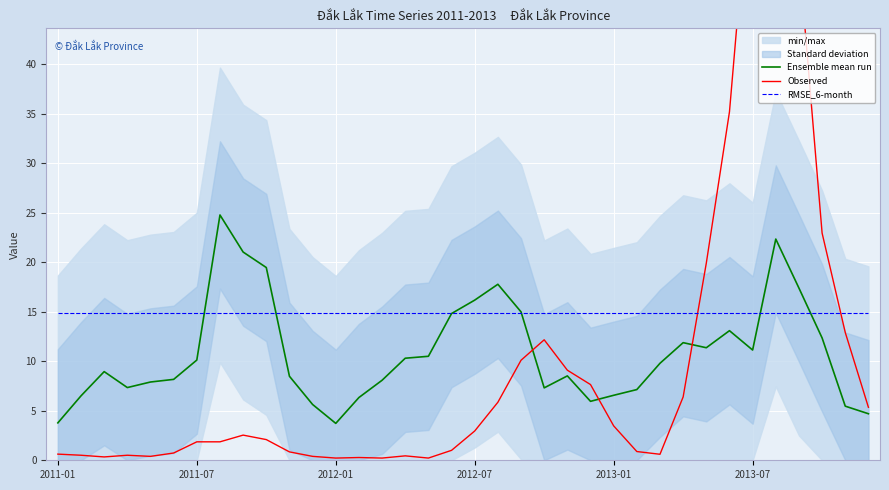

True or false: RMSE_6-month has a value of 4.6 at 2013-07.

False